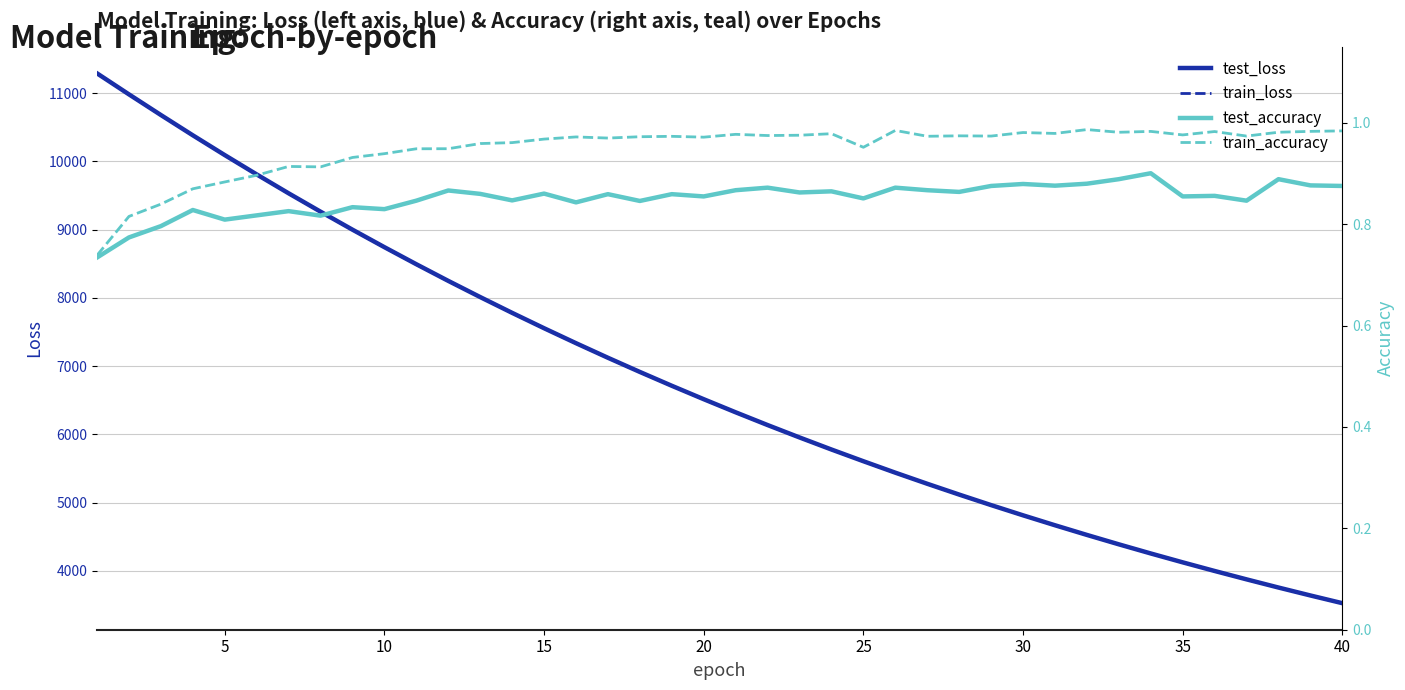

True or false: train_accuracy and test_loss cross at least once.

False